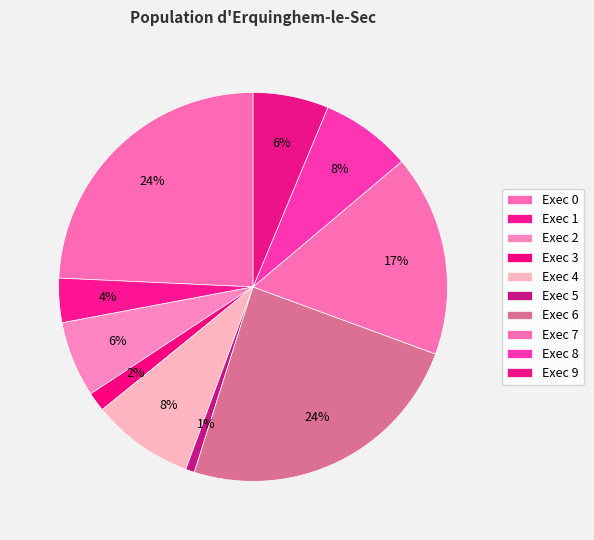

Which category has the smallest portion of the pie?

Exec 5